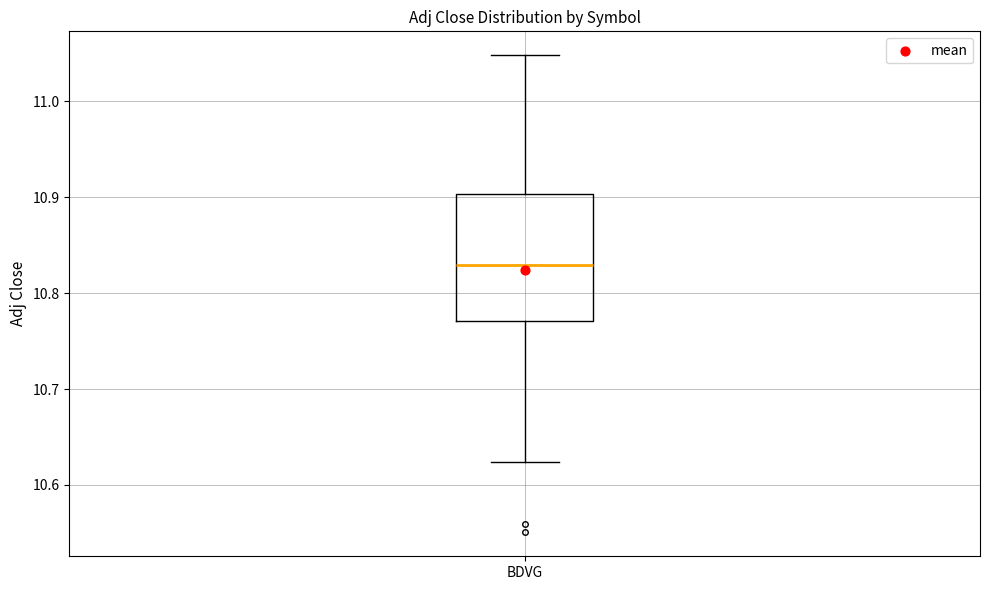

Read this box plot against the y-axis: the position of the median line, the range covered by the box, and the ends of both whiskers. The values are not printed on the chart, so give them approximately, as read against the axis.

median 10.83, box 10.77 to 10.90, whiskers 10.62 to 11.05